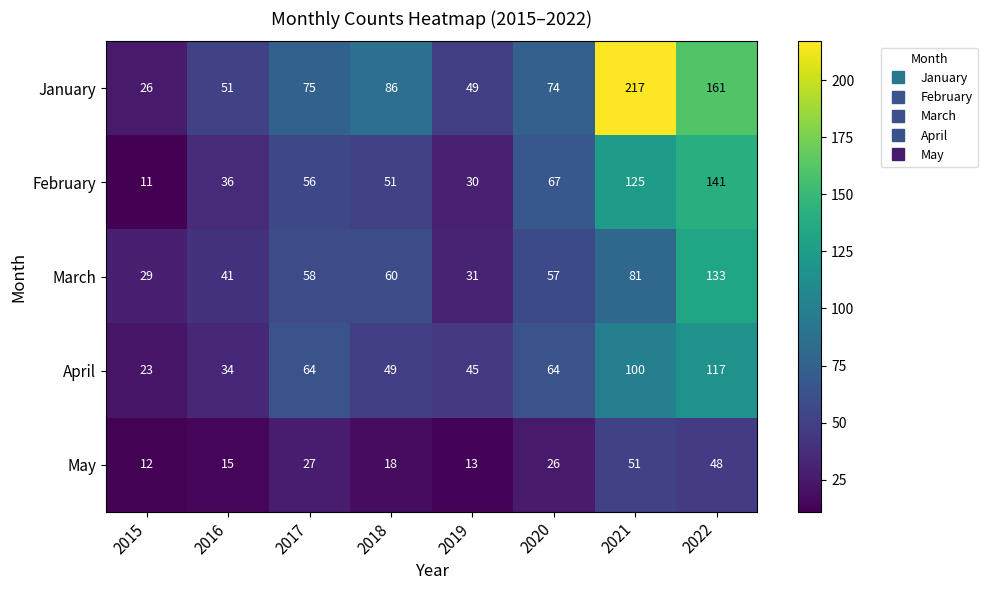

Between 2017 and 2019, which series saw the biggest shift?

March